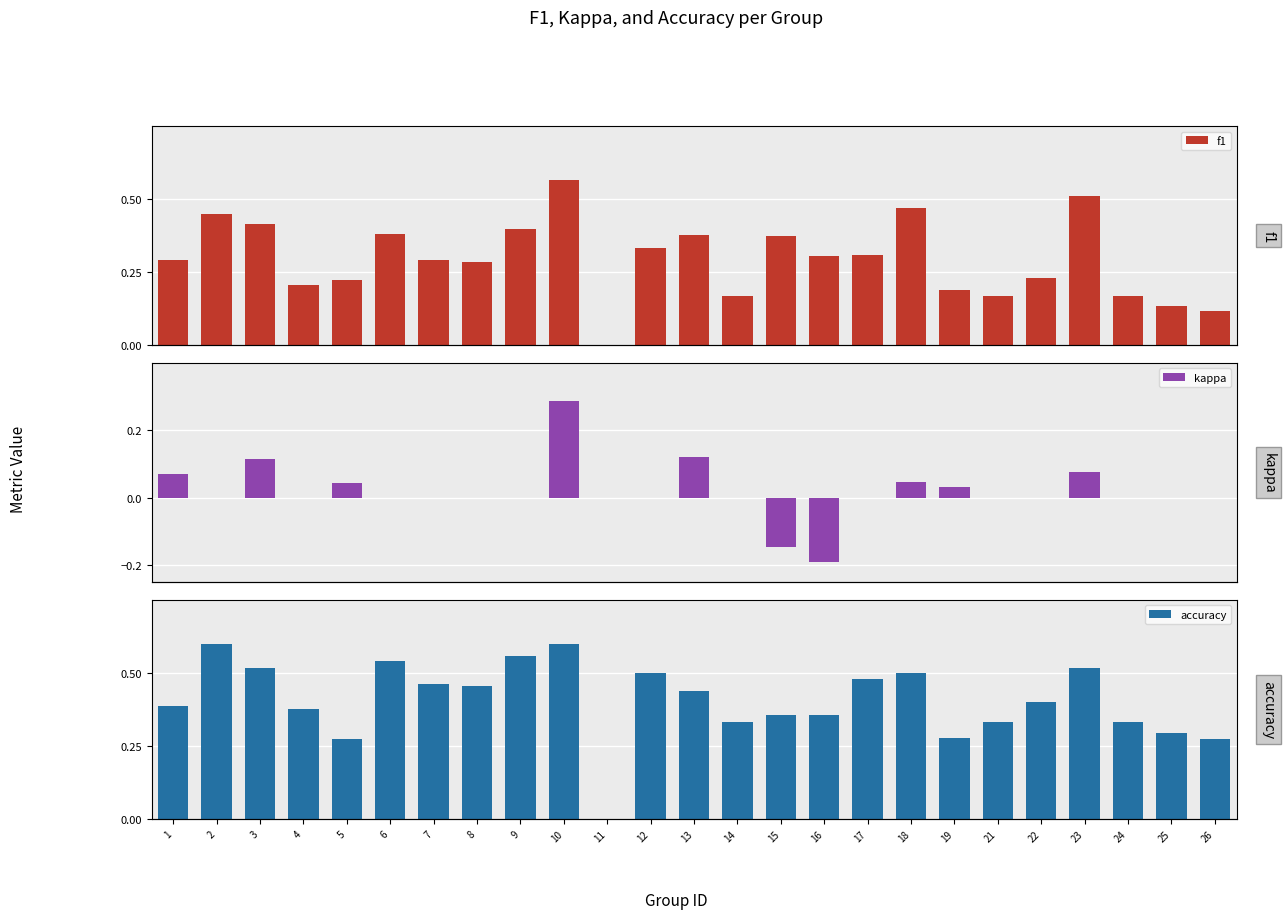

How many groups of bars are there?

25